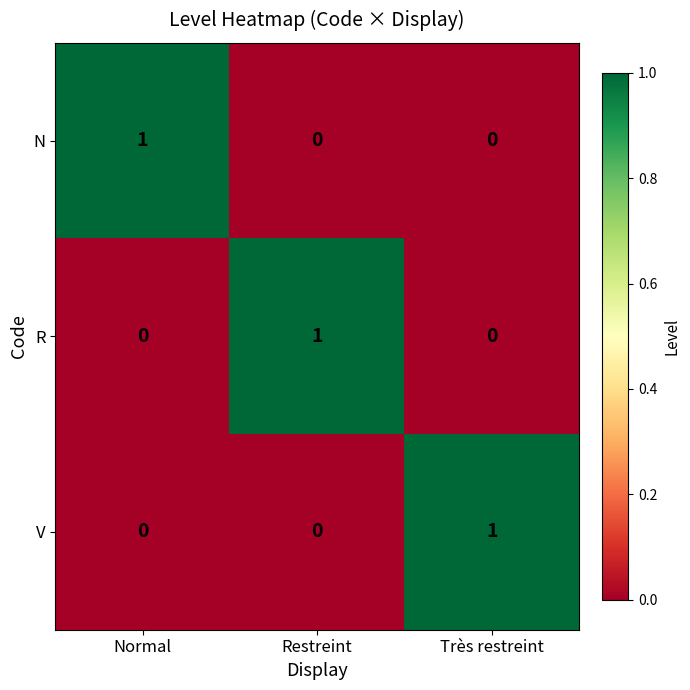

Count the number of categories in the chart.

3